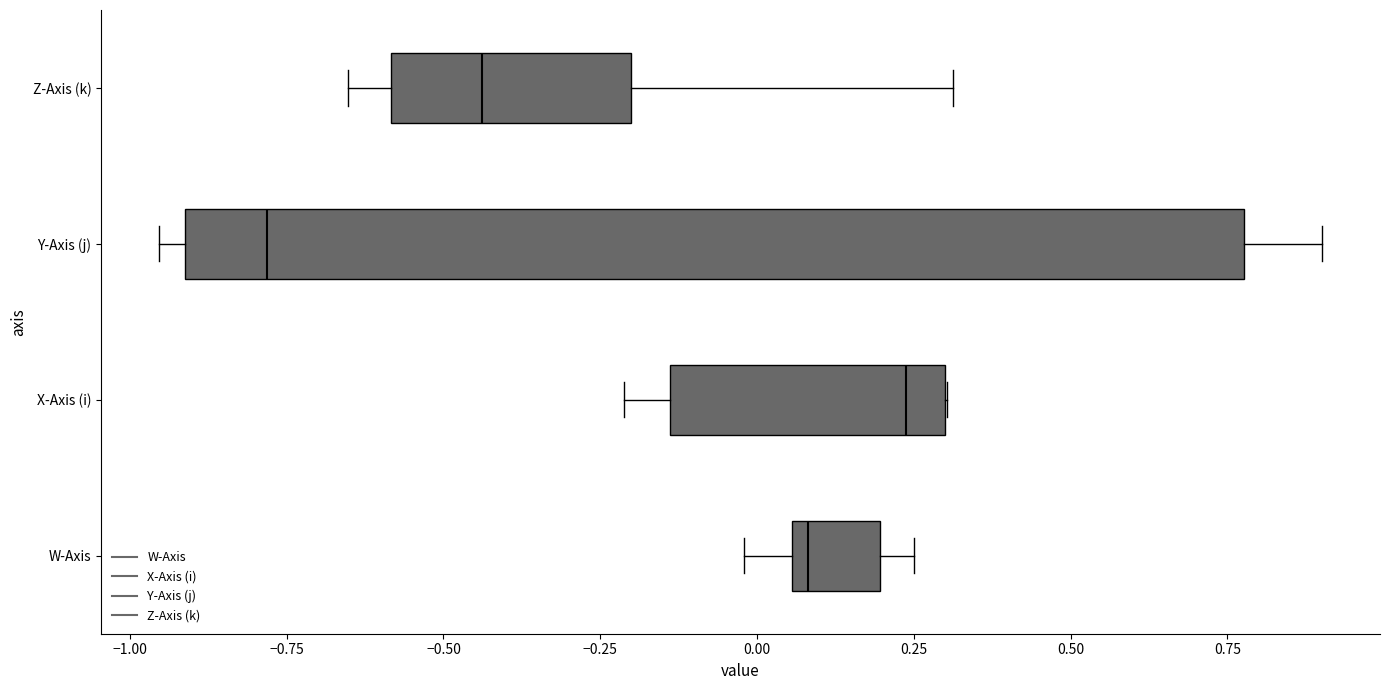

Which box's median line is the furthest to the left?

Y-Axis (j)